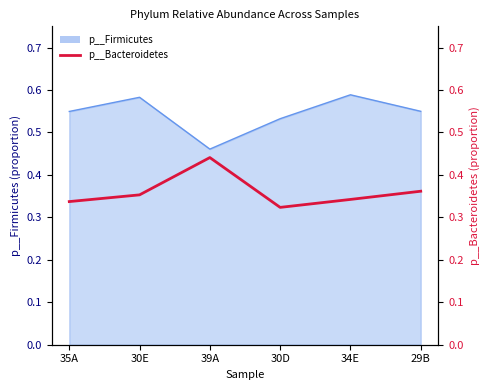

What is the value of the 5th point from the left?

0.3